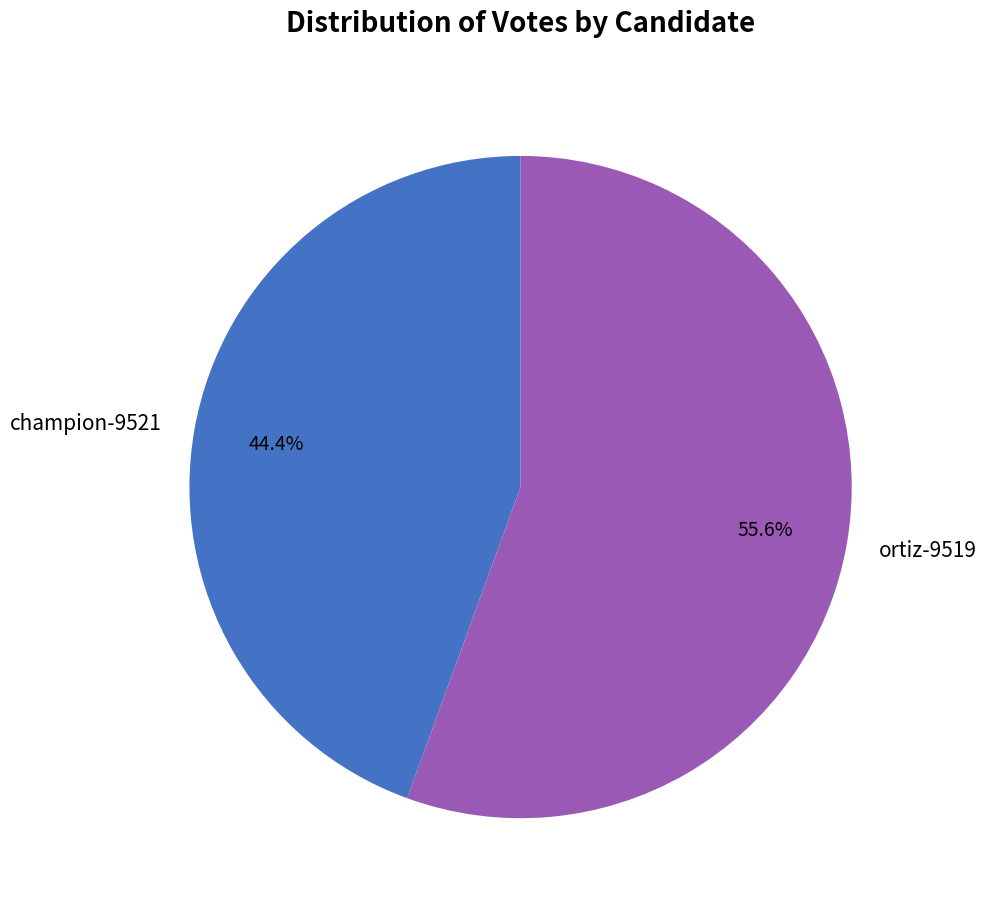

Combined, do champion-9521 and ortiz-9519 account for over 50%?

Yes